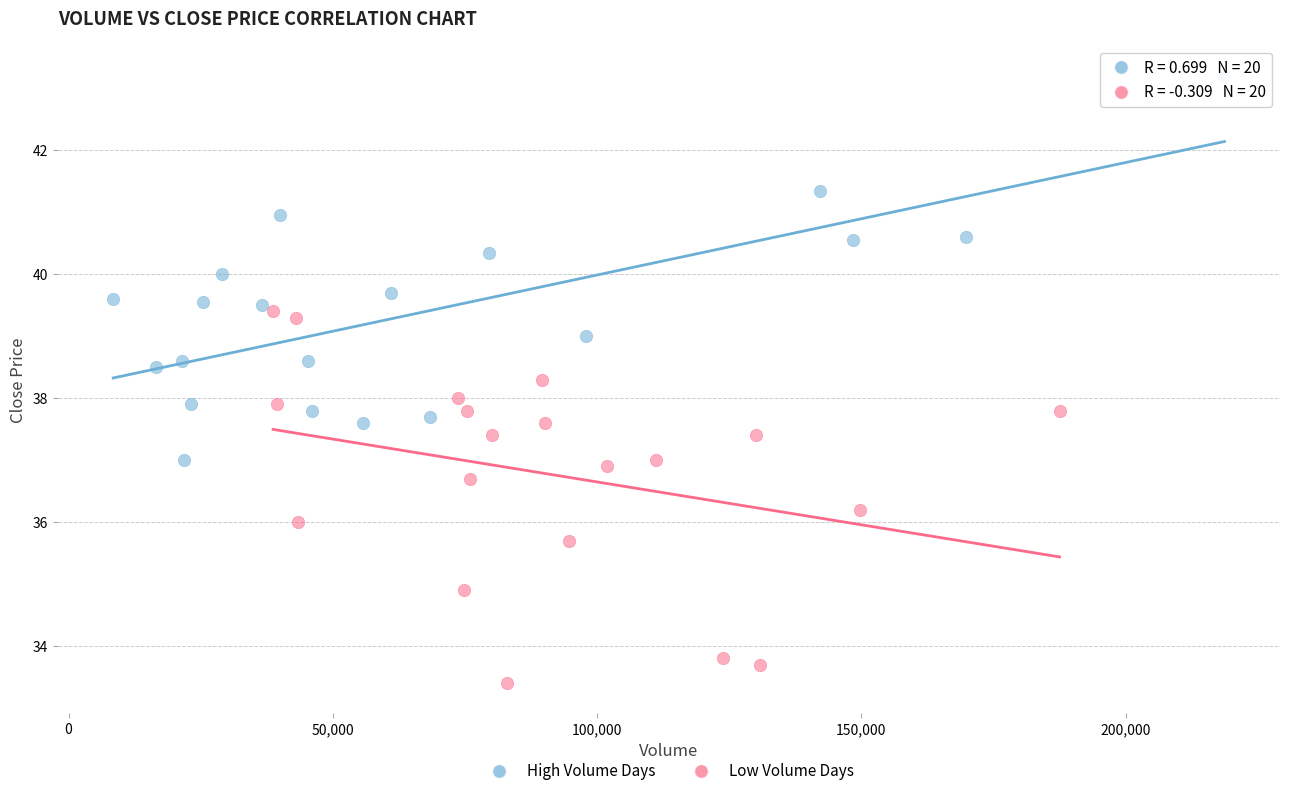

Which series reaches the maximum Y coordinate?

High Volume Days